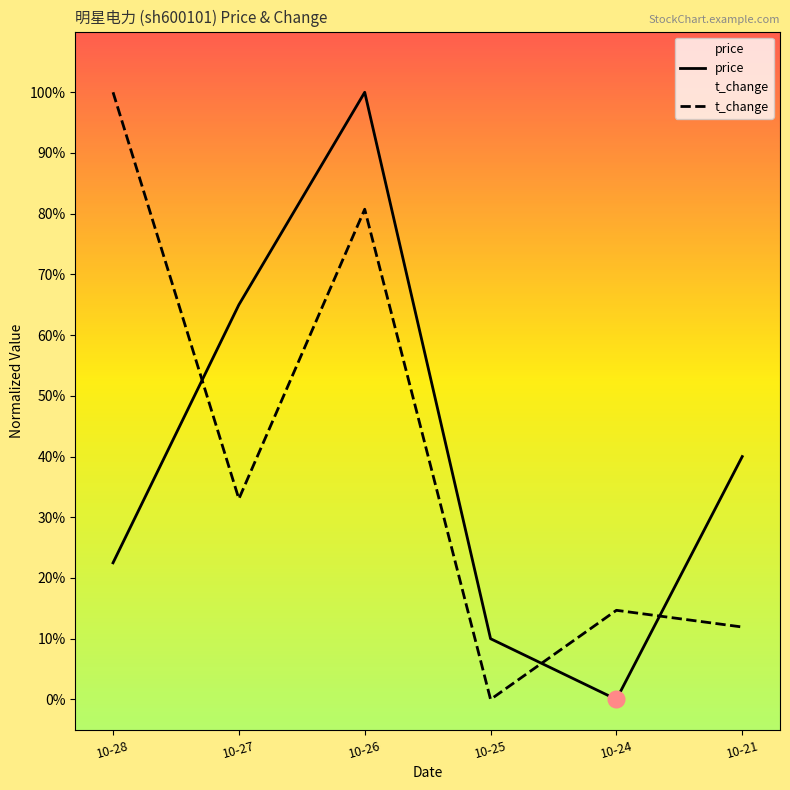

Is this an area chart (filled region under the line)?

No